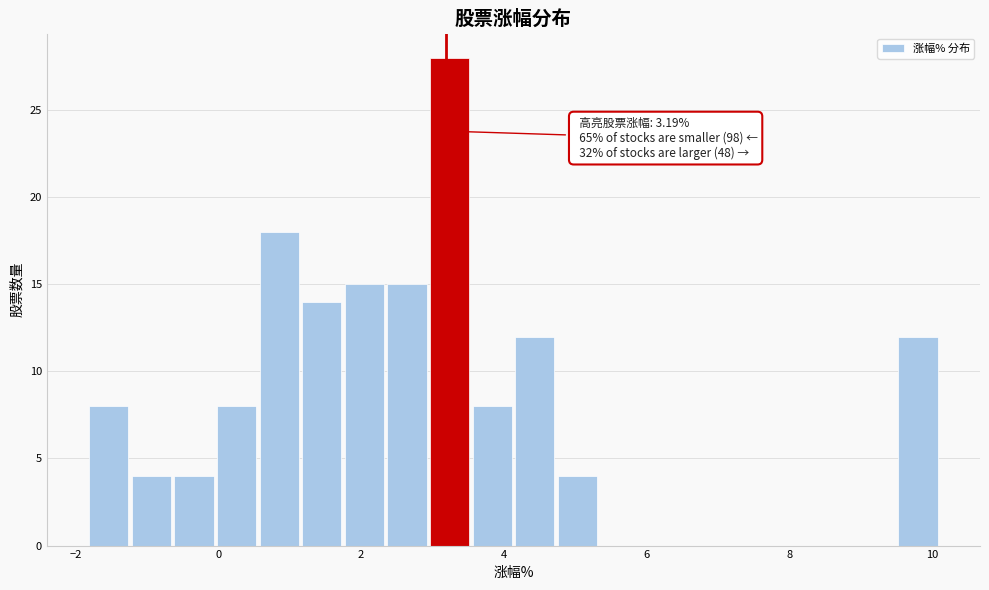

Read against the x-axis, roughly where is the centre of the tallest bar?

3.2